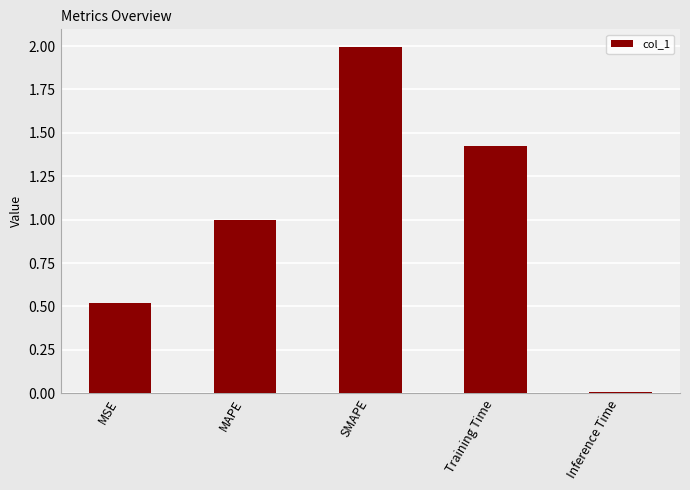

What is the sum of all values?

4.9